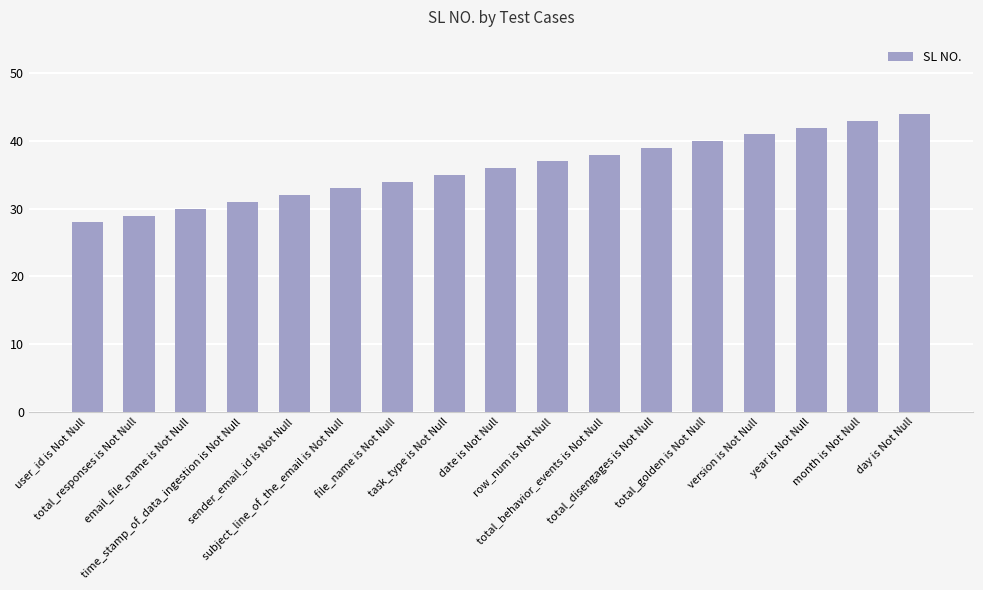

Approximately how many times larger is the value at time_stamp_of_data_ingestion is Not Null compared to day is Not Null?

0.7